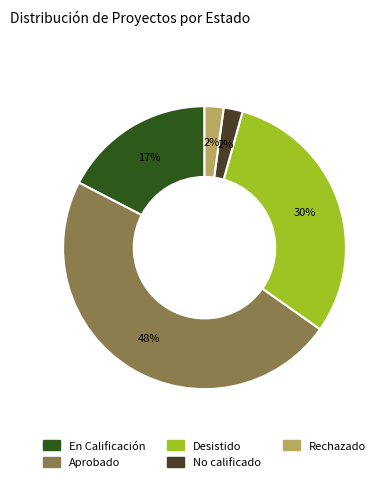

Which has a higher value, Aprobado or En Calificación?

Aprobado